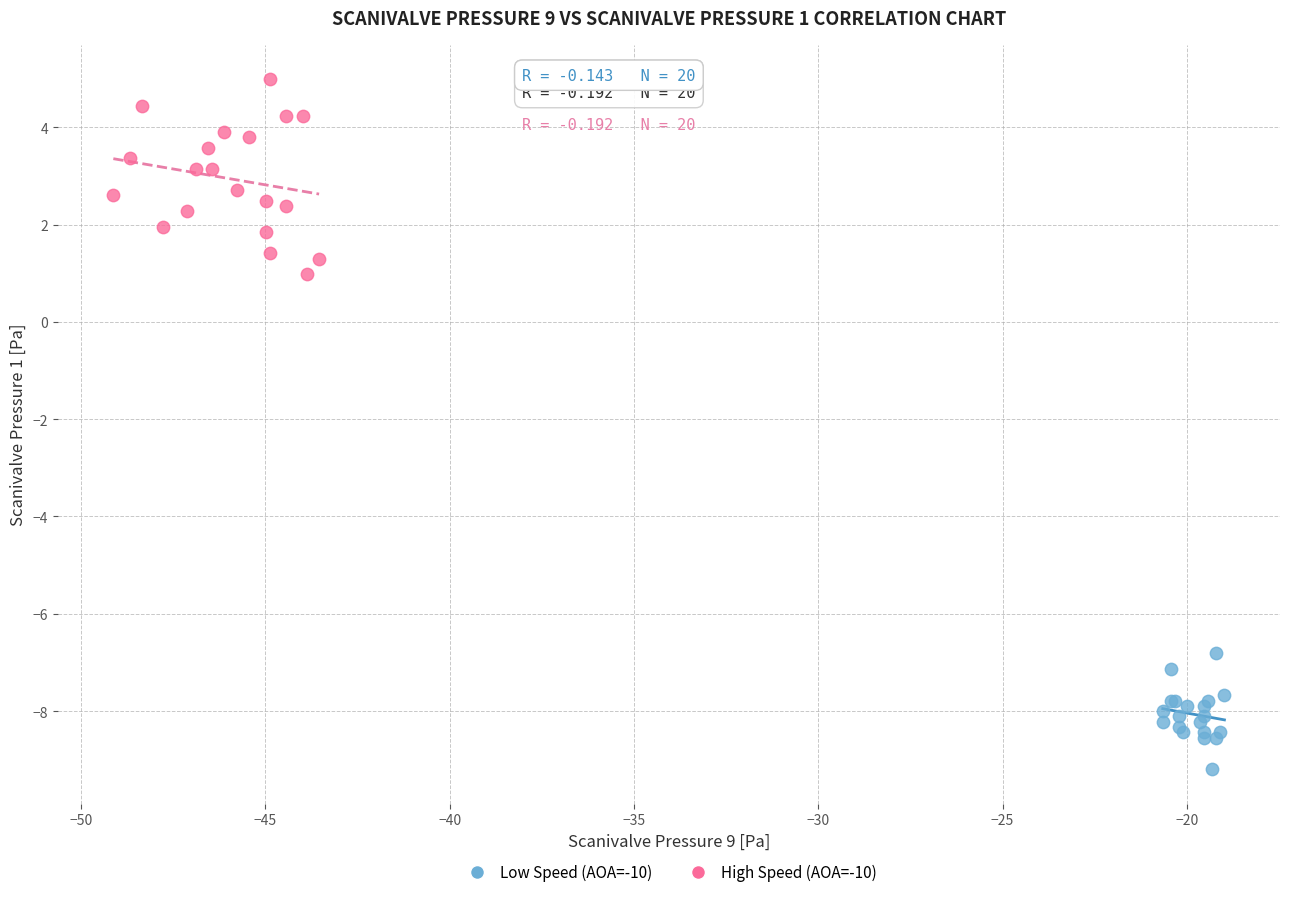

Which series contains the highest Y value?

High Speed (AOA=-10)